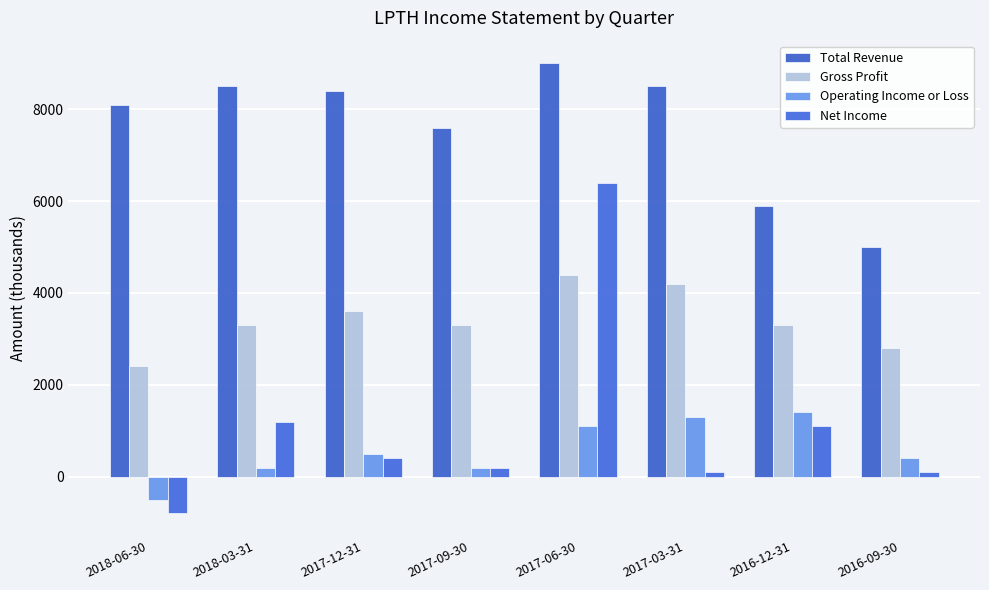

Reading left to right, list all the values displayed in this chart.

Total Revenue: 8100	8500	8400	7600	9000	8500	5900	5000
Gross Profit: 2400	3300	3600	3300	4400	4200	3300	2800
Operating Income or Loss: -500	200	500	200	1100	1300	1400	400
Net Income: -800	1200	400	200	6400	100	1100	100